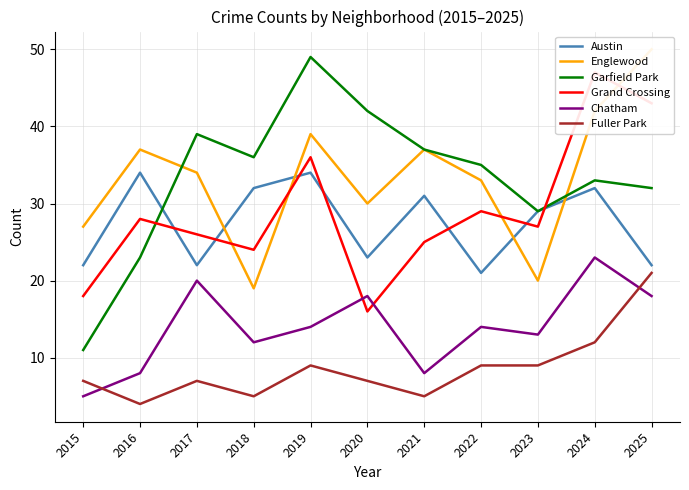

How many times do Grand Crossing and Chatham cross each other?

2